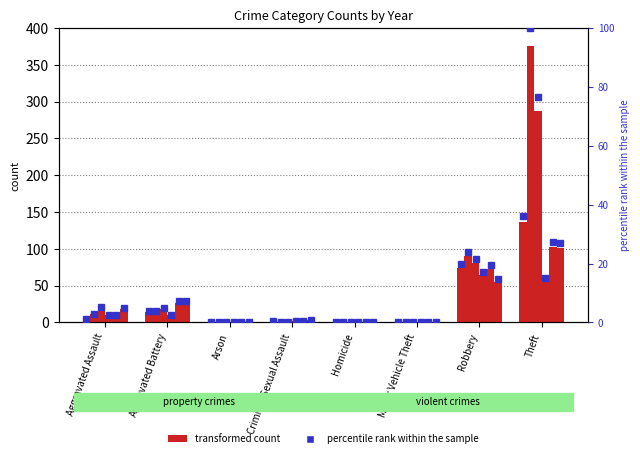

Reading left to right, what are all the values shown in this chart?

2015: Aggravated Assault=4	Aggravated Battery=14	Arson=1	Criminal Sexual Assault=2	Homicide=0	Motor Vehicle Theft=0	Robbery=74	Theft=136
2019: Aggravated Assault=11	Aggravated Battery=15	Arson=0	Criminal Sexual Assault=0	Homicide=0	Motor Vehicle Theft=0	Robbery=90	Theft=375
2020: Aggravated Assault=20	Aggravated Battery=18	Arson=0	Criminal Sexual Assault=0	Homicide=0	Motor Vehicle Theft=0	Robbery=81	Theft=287
2021: Aggravated Assault=10	Aggravated Battery=10	Arson=0	Criminal Sexual Assault=2	Homicide=0	Motor Vehicle Theft=0	Robbery=64	Theft=56
2022: Aggravated Assault=10	Aggravated Battery=27	Arson=1	Criminal Sexual Assault=2	Homicide=0	Motor Vehicle Theft=1	Robbery=73	Theft=102
2024: Aggravated Assault=18	Aggravated Battery=27	Arson=0	Criminal Sexual Assault=3	Homicide=1	Motor Vehicle Theft=0	Robbery=55	Theft=101